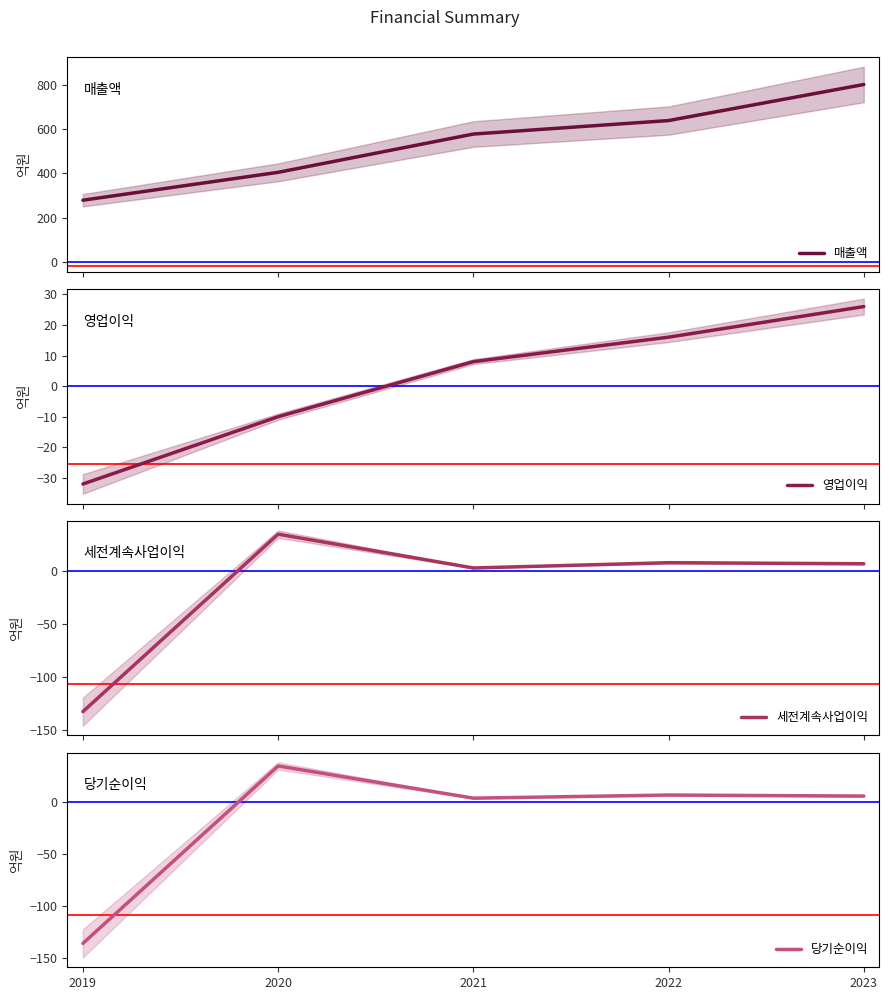

What are all the series names shown in the legend?

매출액, 영업이익, 세전계속사업이익, 당기순이익